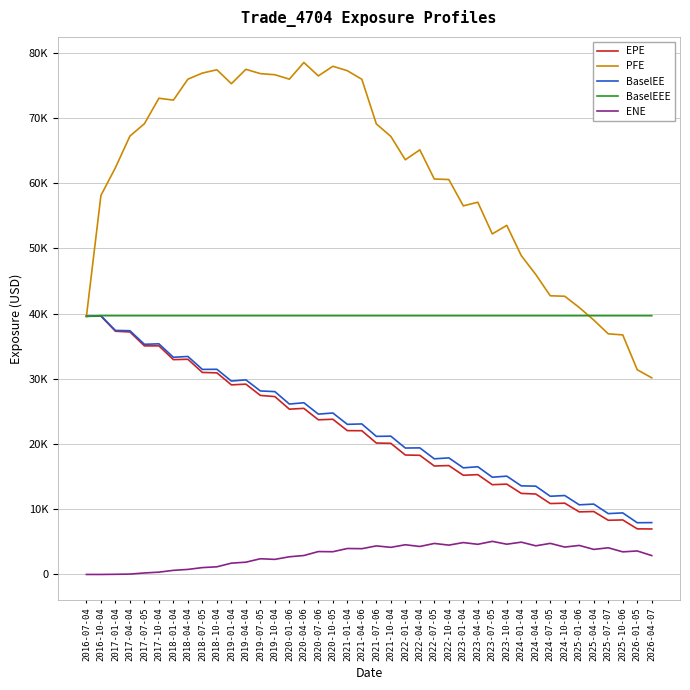

Is this an area chart (filled region under the line)?

No